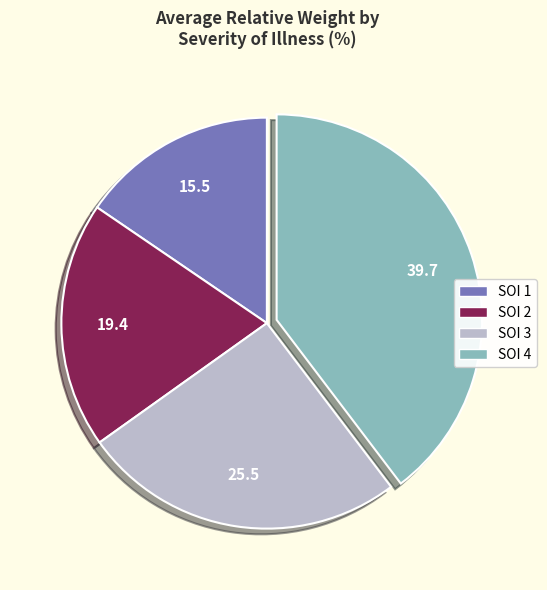

Does SOI 4 represent more than half of the total?

No